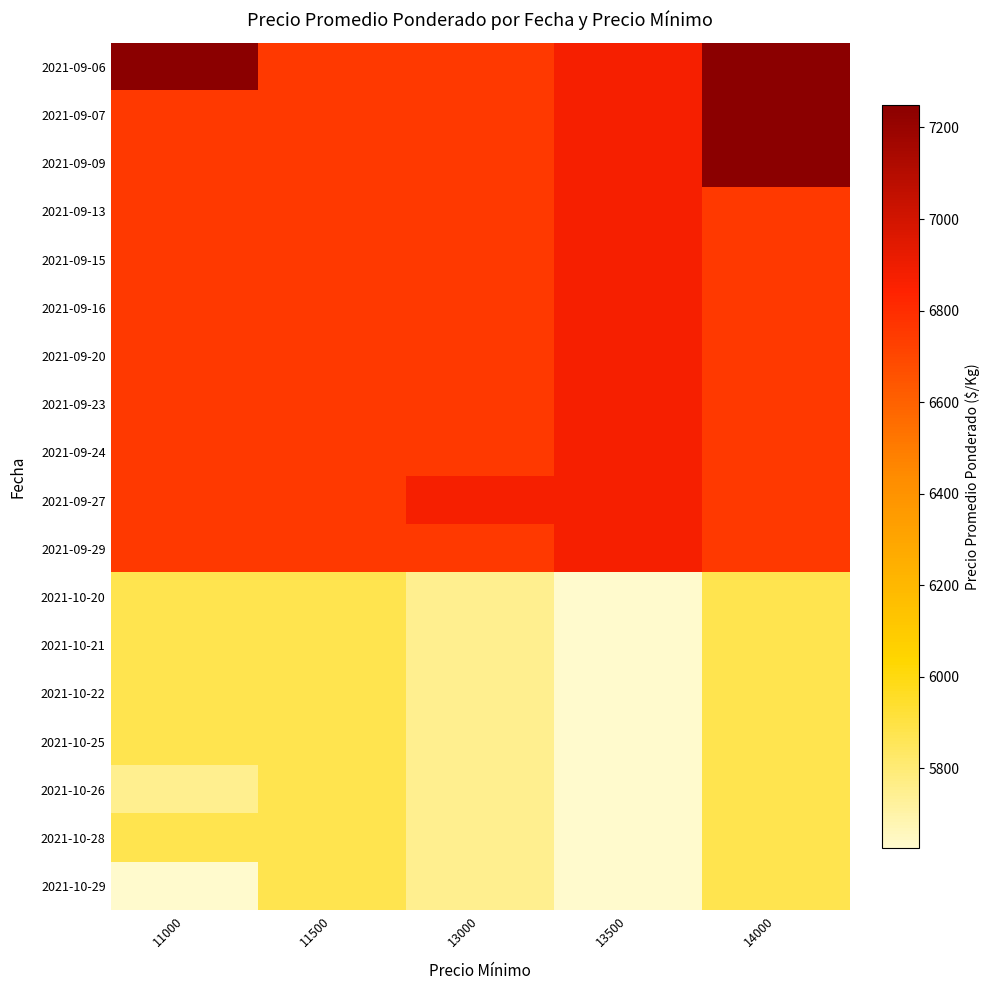

What is the difference between the highest and lowest values at 13000?

1125